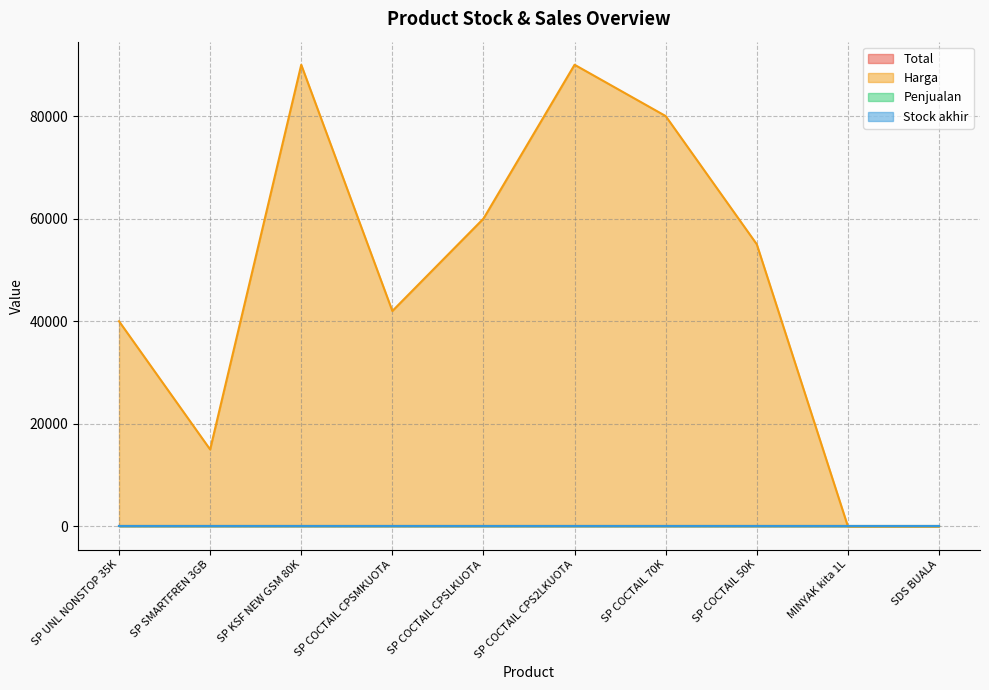

Is the value of Penjualan at SP SMARTFREN 3GB greater than the value of Stock akhir at SP COCTAIL 70K?

No